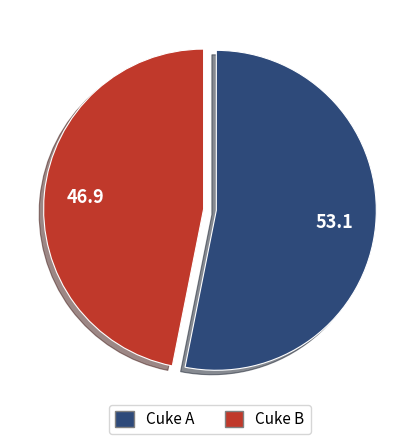

How many segments does this pie chart have?

2